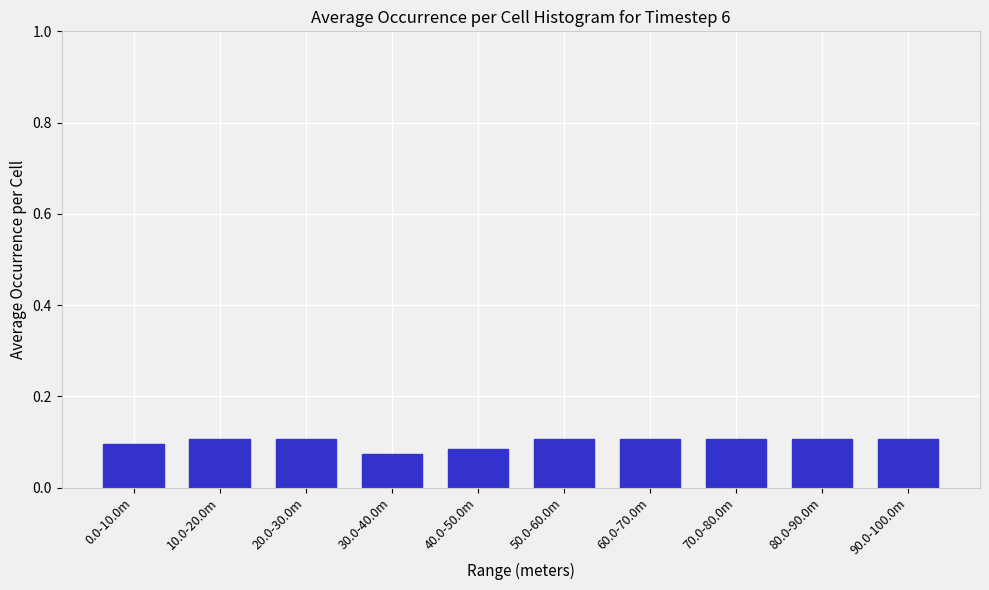

Count the values in the range 0 to 1.

10